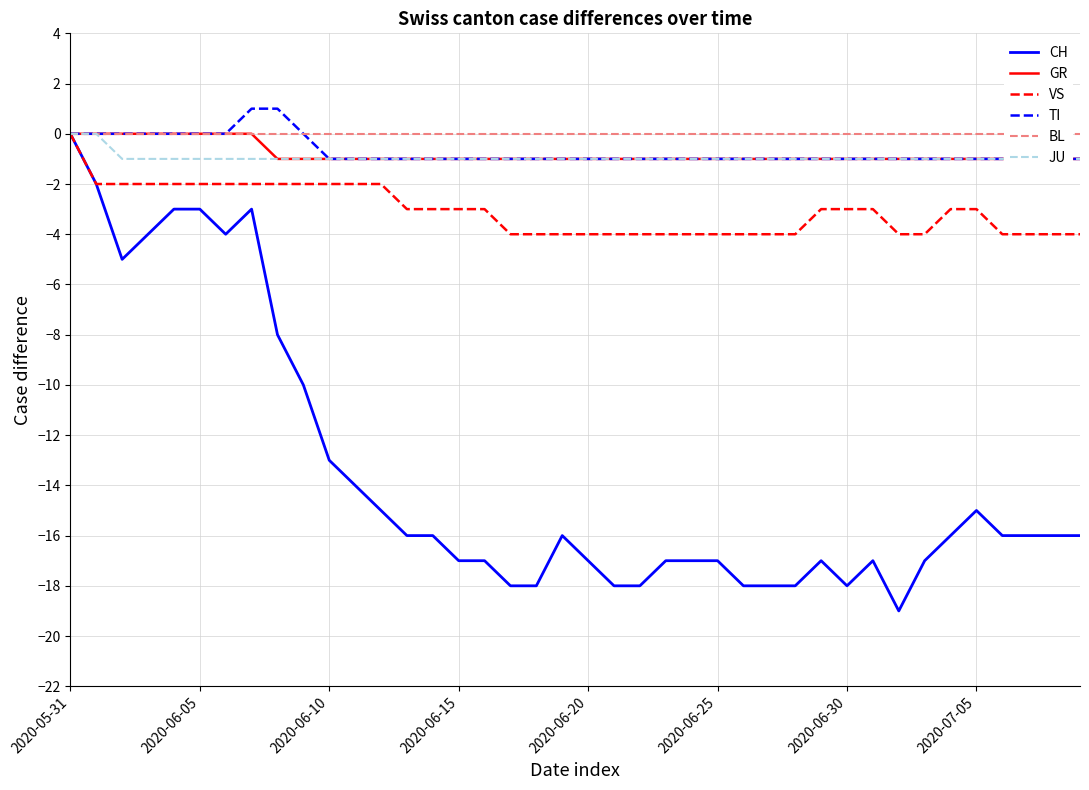

Where does the CH series first go above -16?

2020-05-31